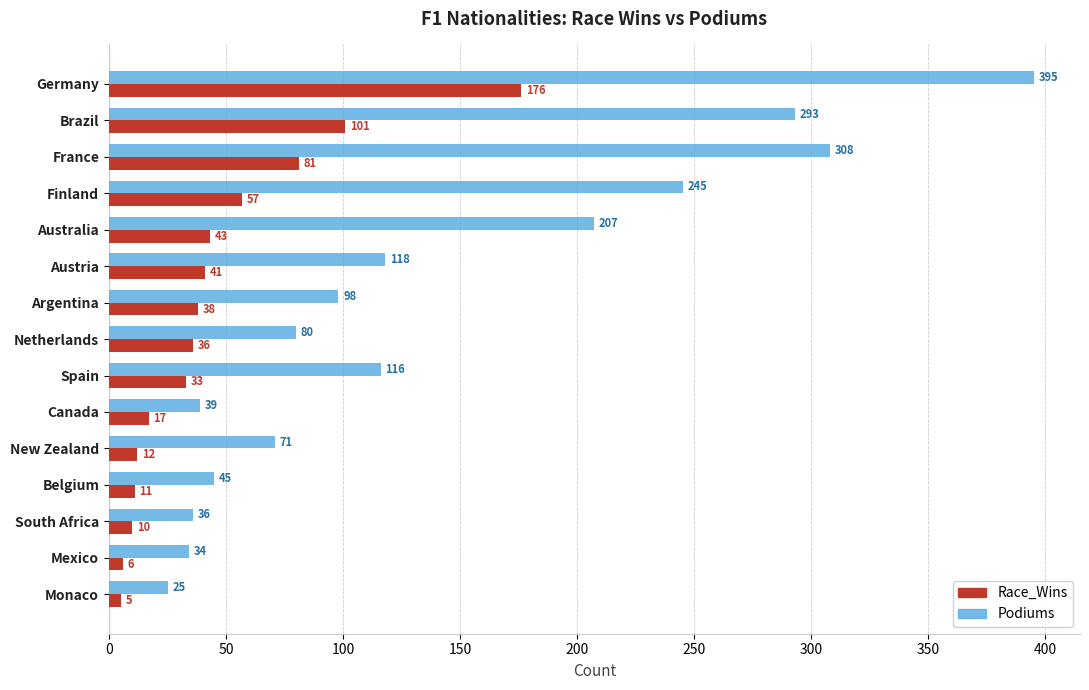

What is the highest value of the Race_Wins series?

176